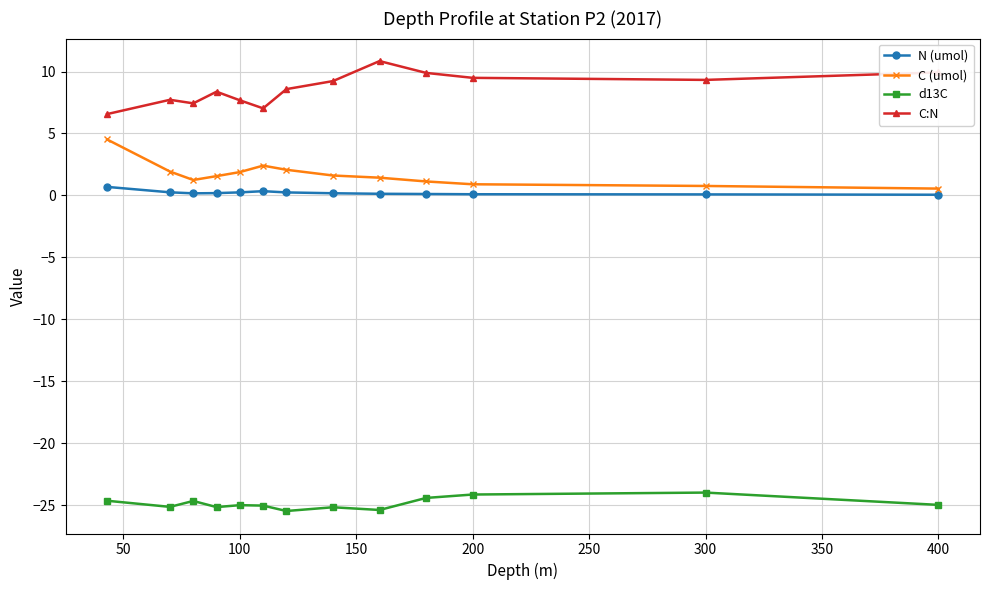

What is the value of the C (umol) point at the 3rd from the left?

1.2